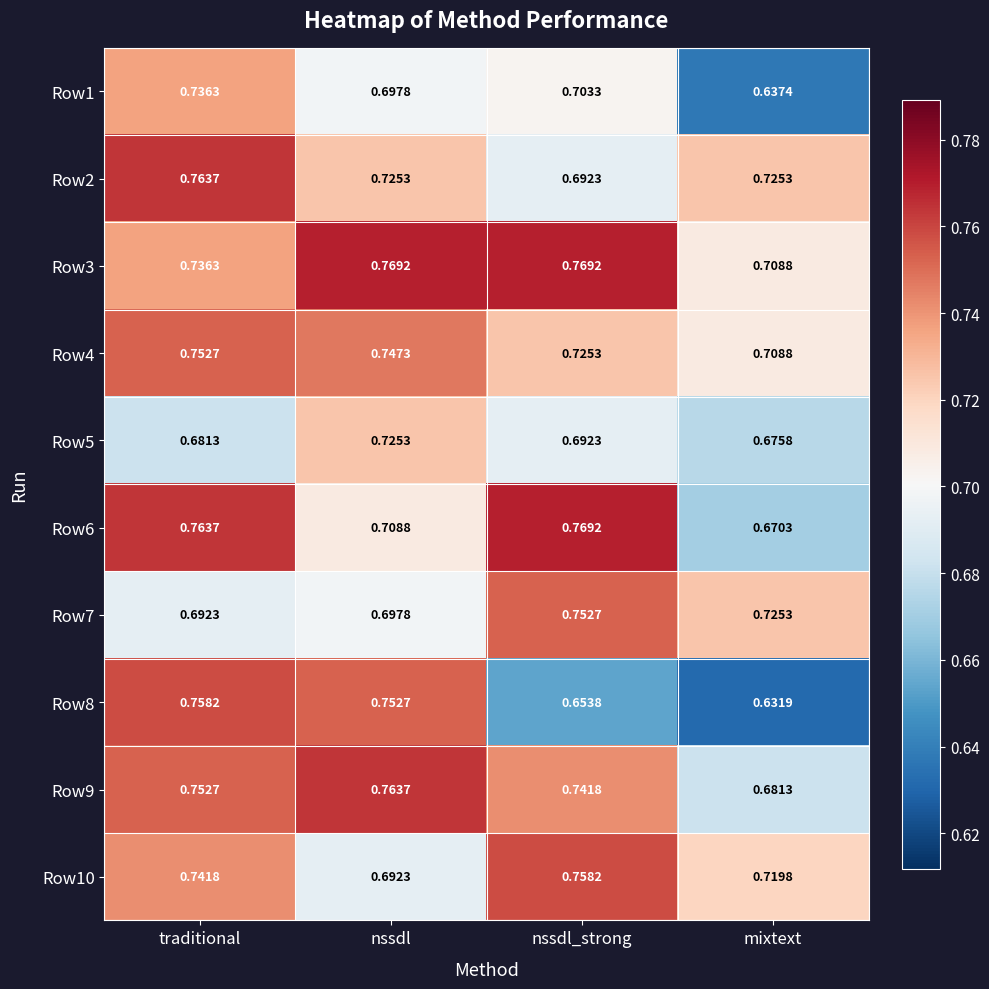

Which series changed the most between traditional and mixtext?

Row8